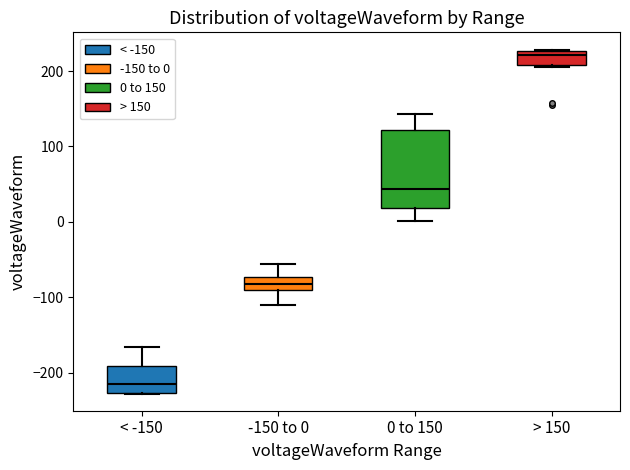

Reading left to right, transcribe this box plot: for each box, give where its median line is, the range the box spans, and where its two whiskers end, as read against the y-axis. The values are not printed on the chart, so give them approximately, as read against the axis.

< -150: median -220, box -230 to -190, whiskers -230 to -170
-150 to 0: median -80, box -90 to -70, whiskers -110 to -60
0 to 150: median 40, box 20 to 120, whiskers 0 to 140
> 150: median 220, box 210 to 230, whiskers 210 to 230